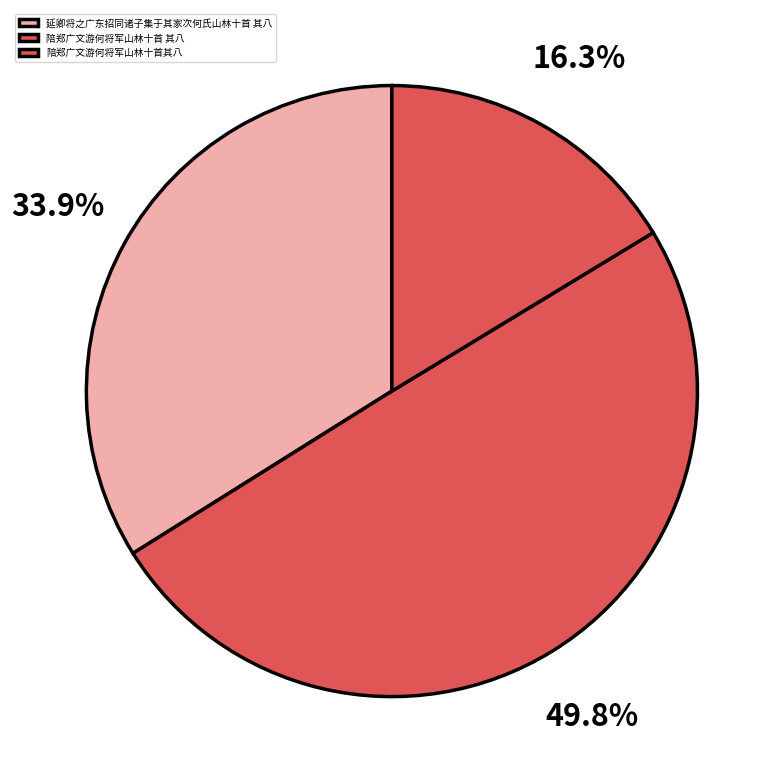

What percentage do 陪郑广文游何将军山林十首 其八 and 陪郑广文游何将军山林十首其八 together represent?

66.1%